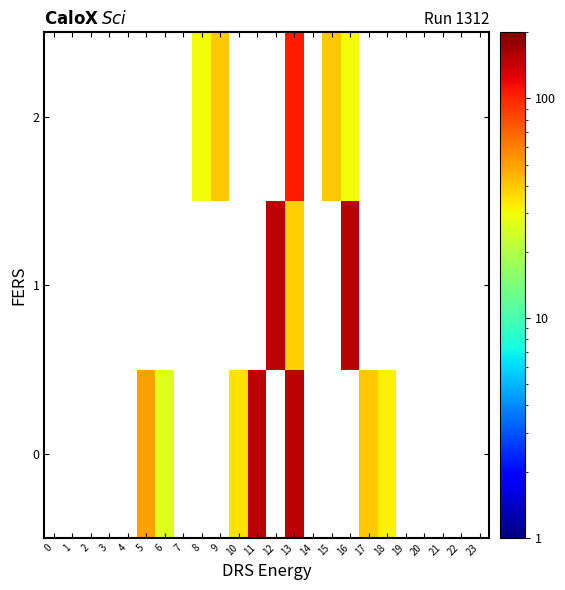

Rank the series by their maximum value, from highest to lowest.

0, 1, 2